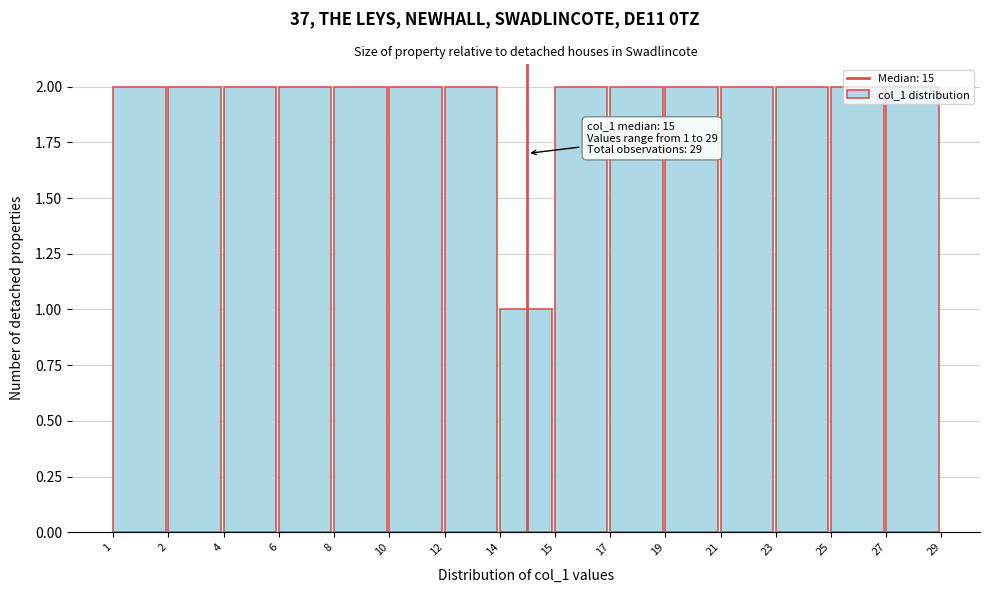

At which category does the chart reach its minimum across all series?

14